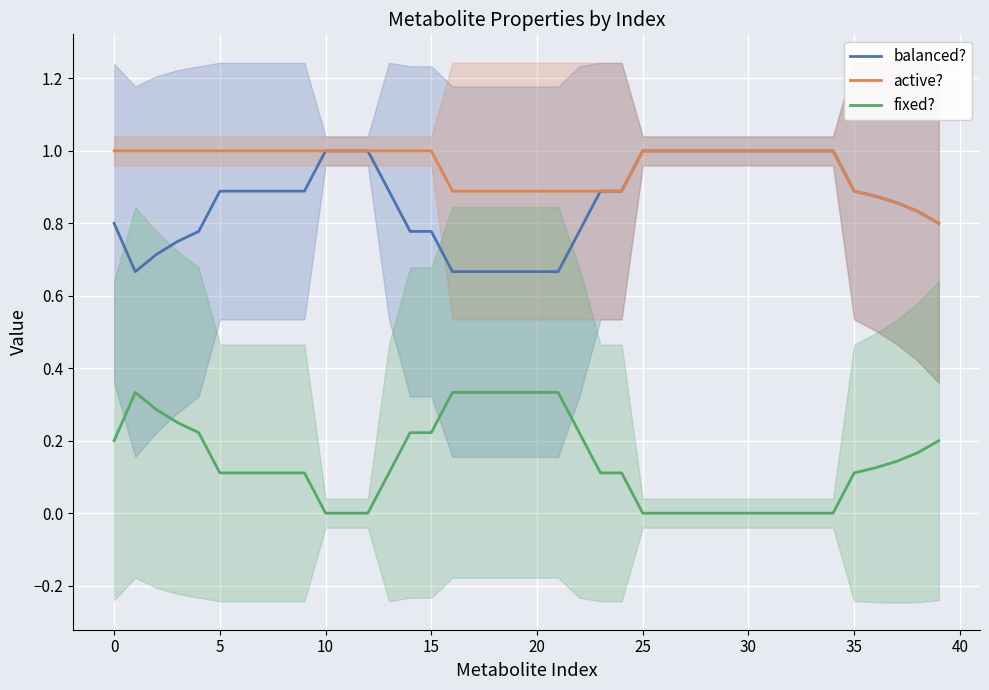

True or false: active? and fixed? cross at least once.

False